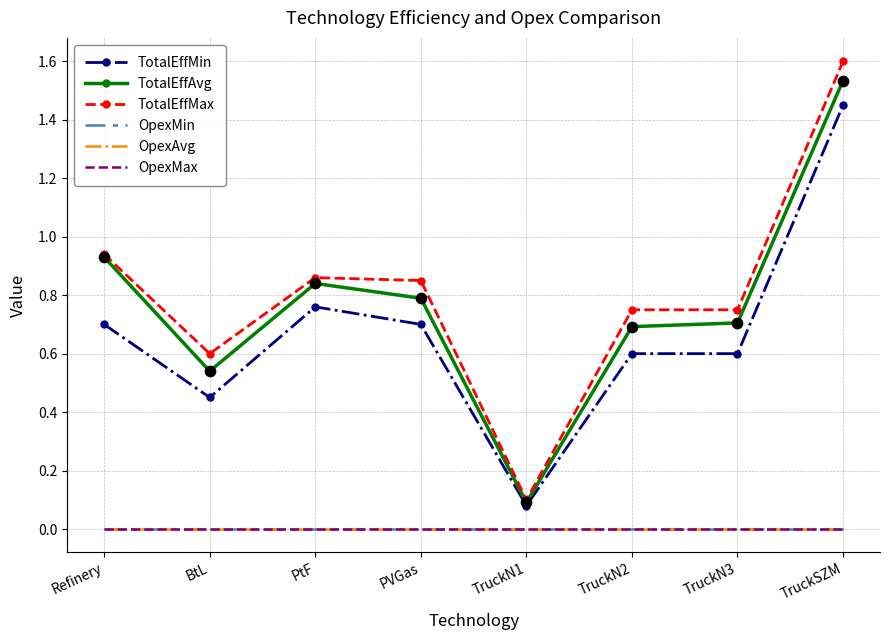

What are all the series names shown in the legend?

TotalEffMin, TotalEffAvg, TotalEffMax, OpexMin, OpexAvg, OpexMax